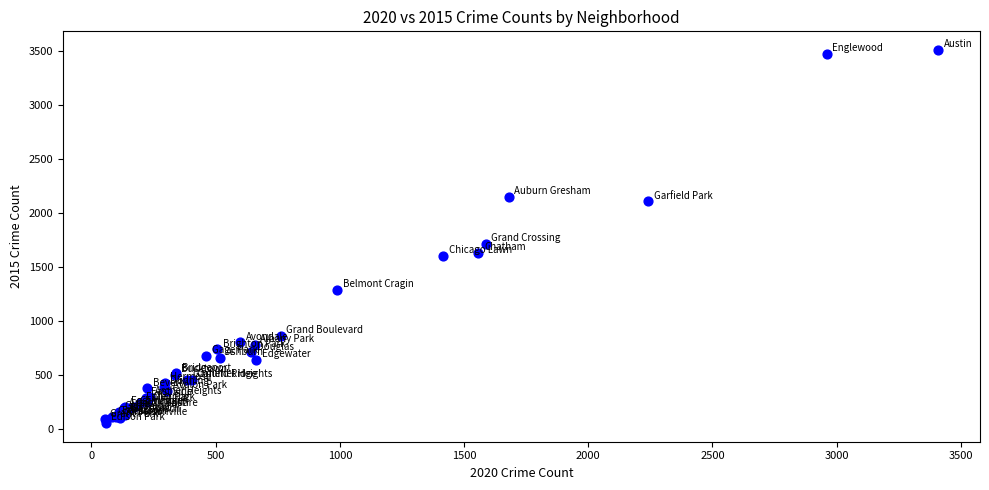

What Y value in the scatter plot is closest to 1781?

1710